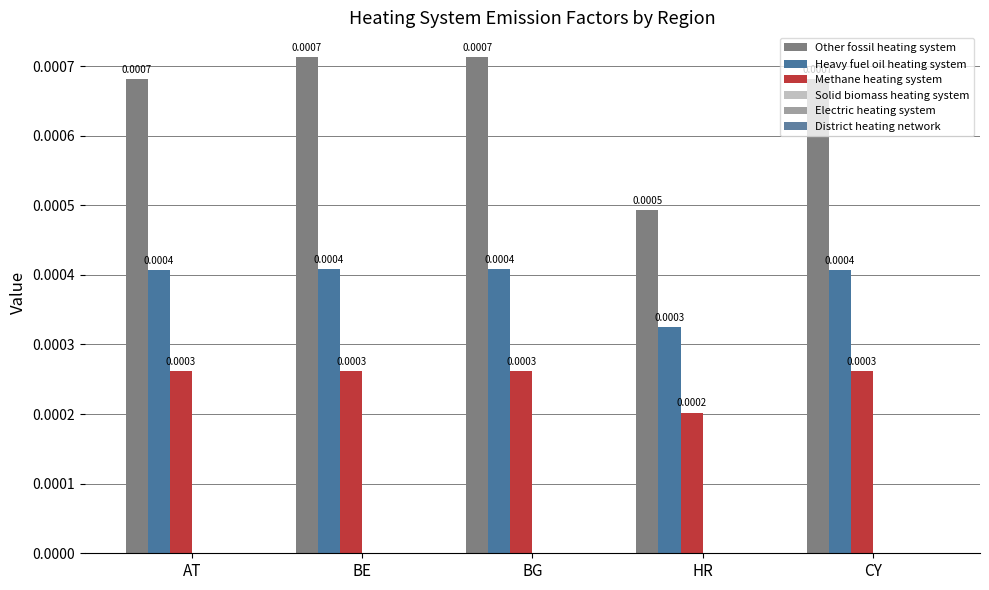

How many data points does each series have?

5